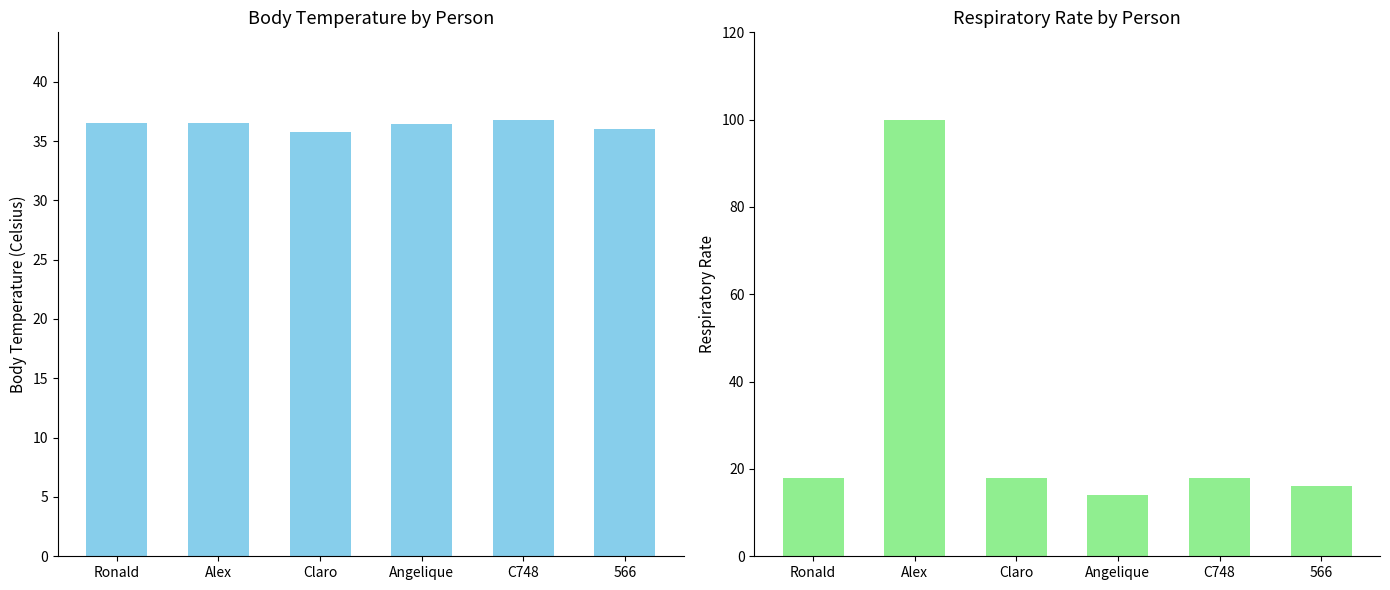

How many data points in Body temperature (in Celsius) are above 36?

4